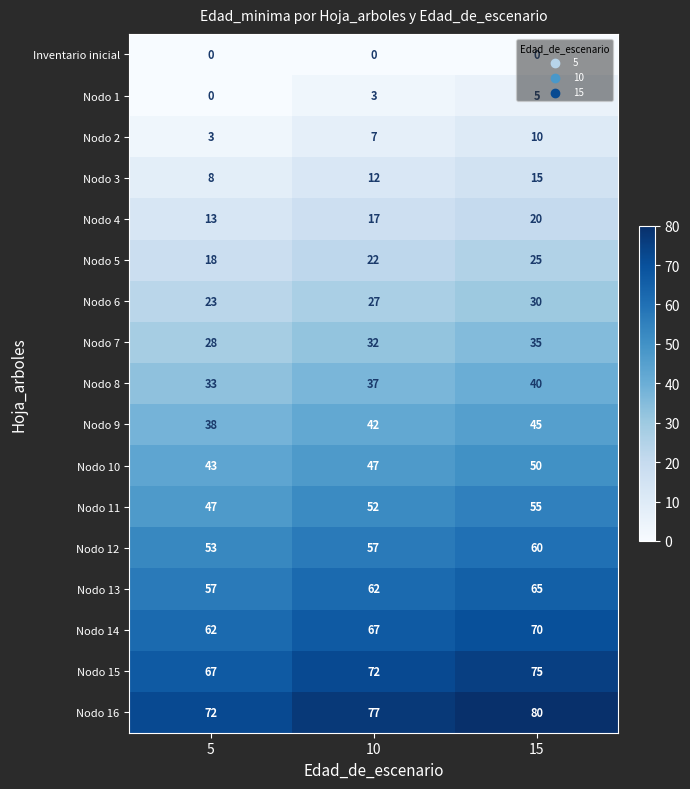

True or false: Nodo 14 has a value of 118 at 15.

False